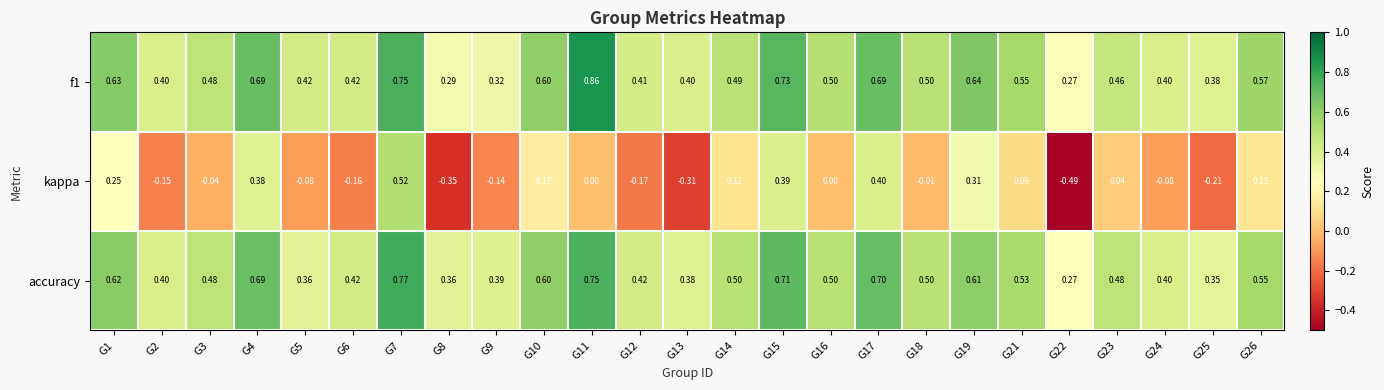

List the series in order of their peak value, highest first.

f1, accuracy, kappa